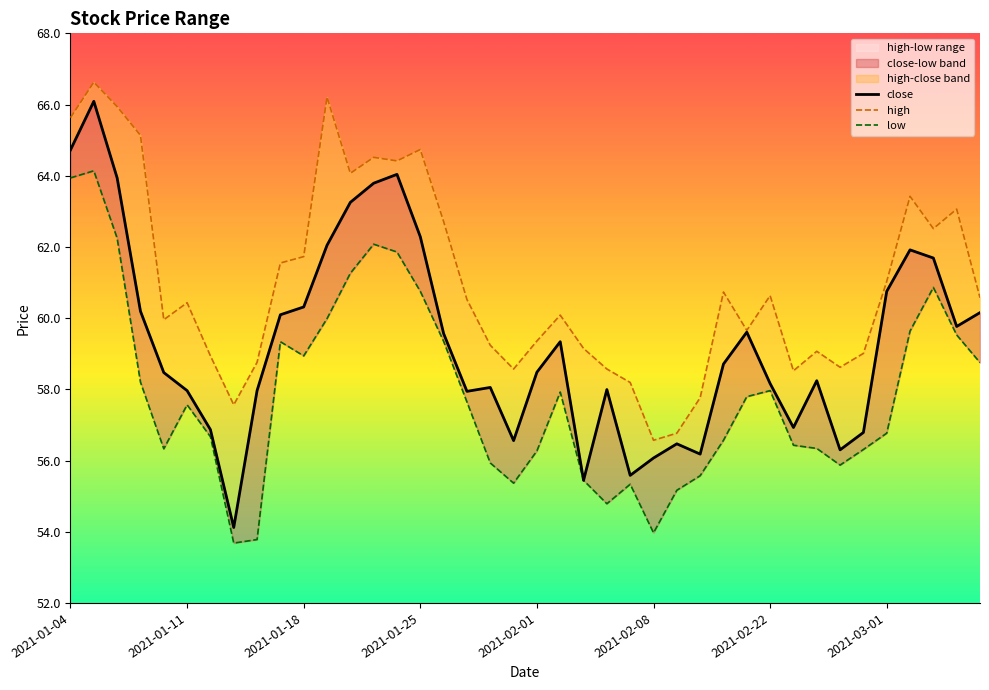

The value of high at 8 is 58.8. True or false?

True